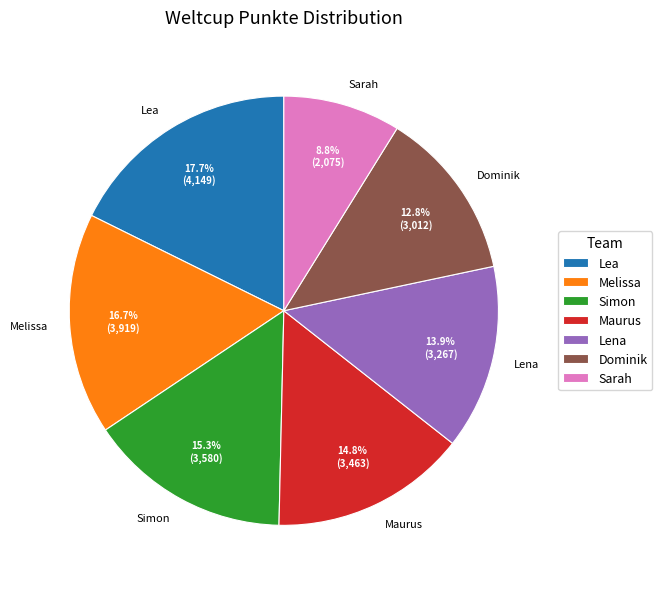

Which category has the biggest portion of the pie?

Lea